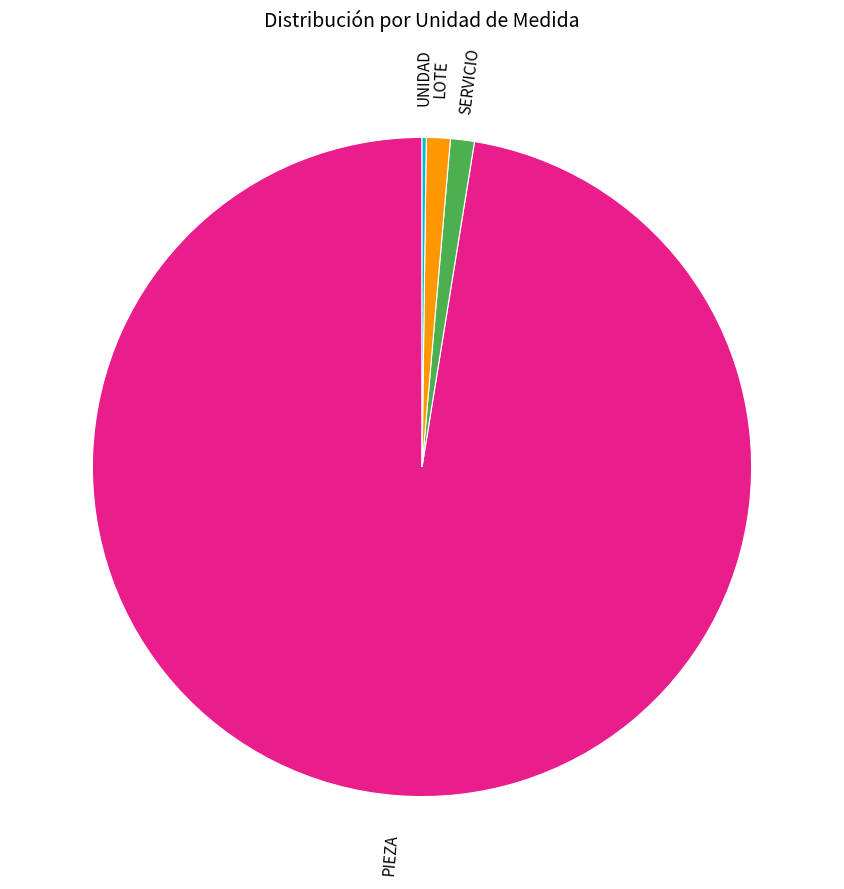

Which has a higher value, LOTE or PIEZA?

PIEZA